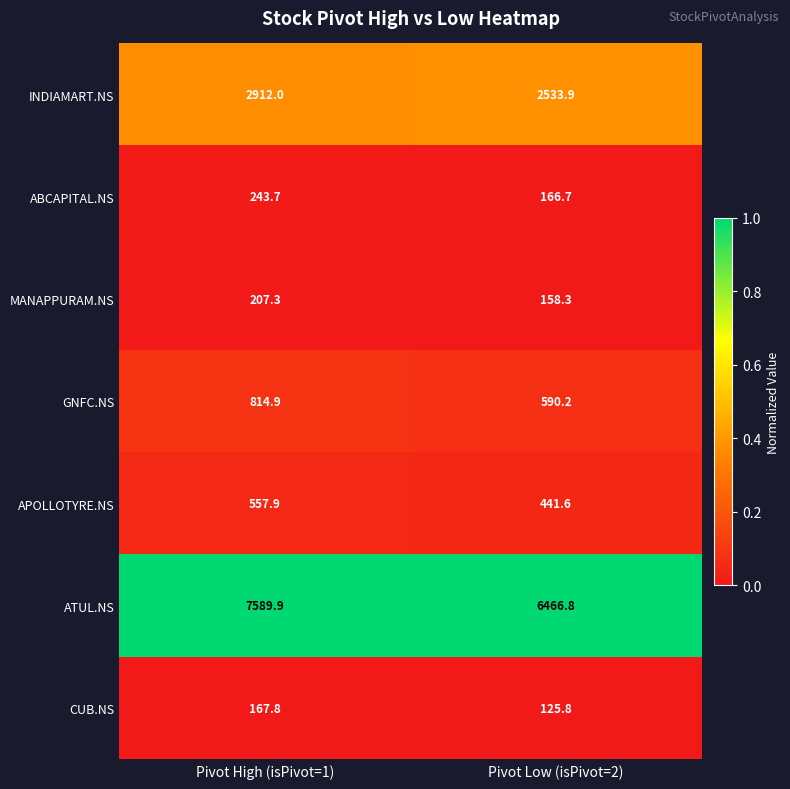

The ATUL.NS series shows 10493.2 at Pivot Low (isPivot=2). True or false?

False